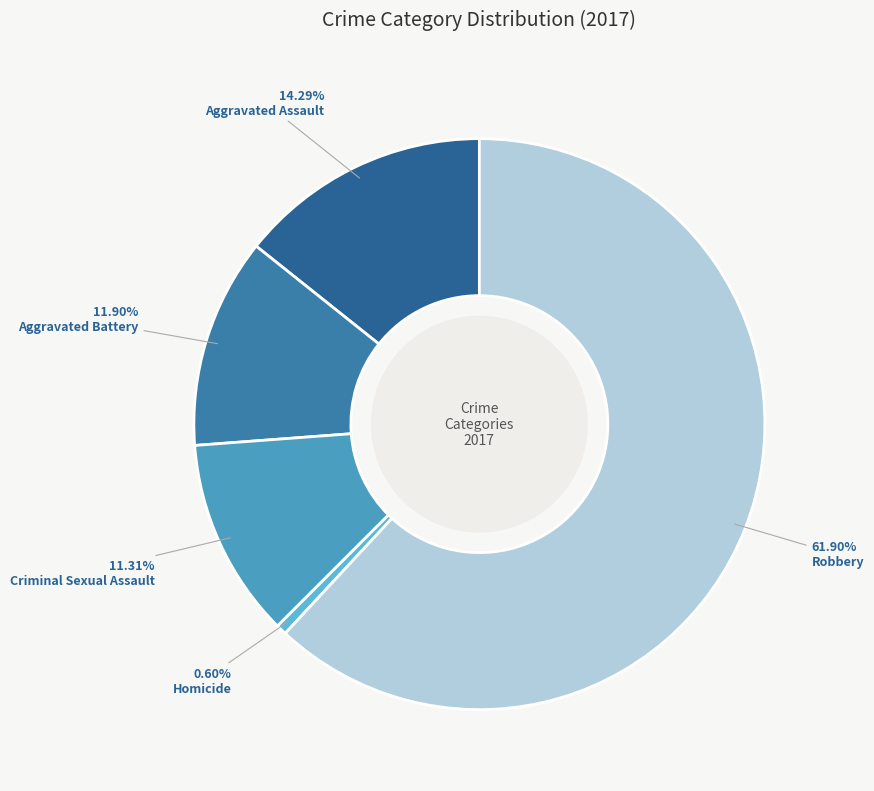

To the nearest percent, what is the average slice percentage?

20%